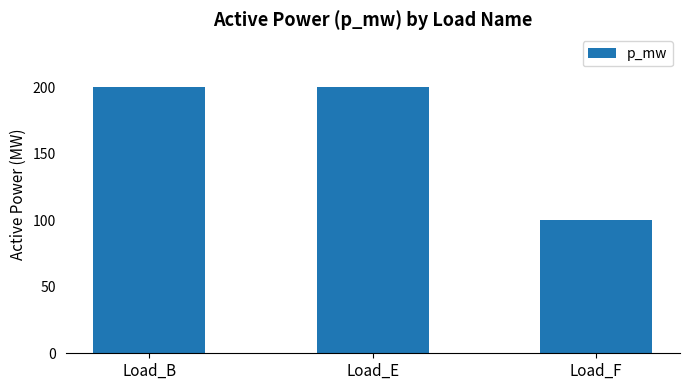

What is the average value?

167